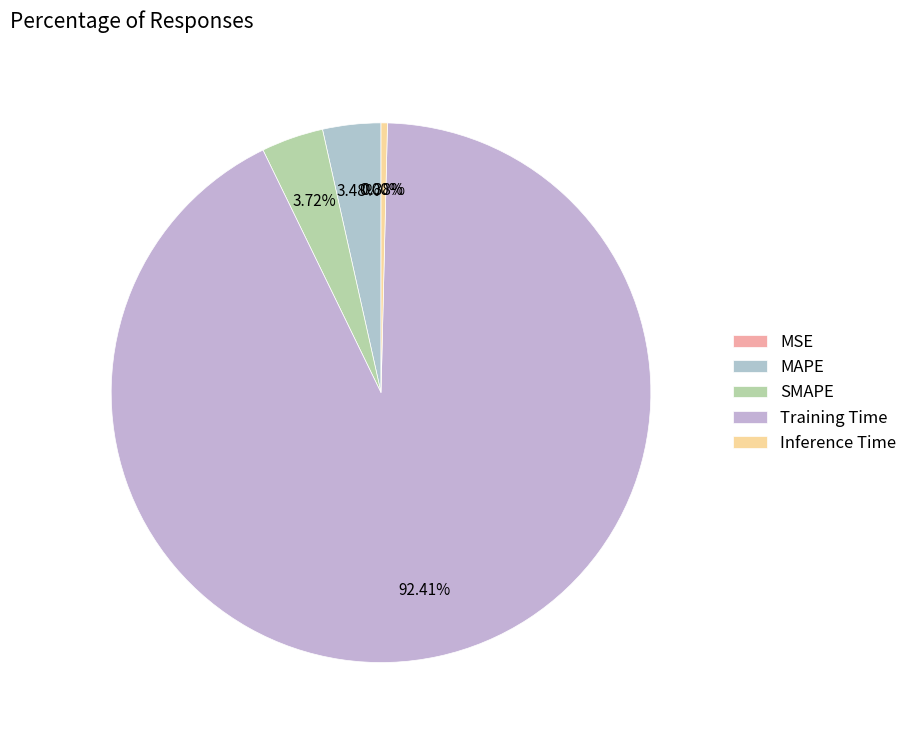

Which category accounts for the majority?

Training Time